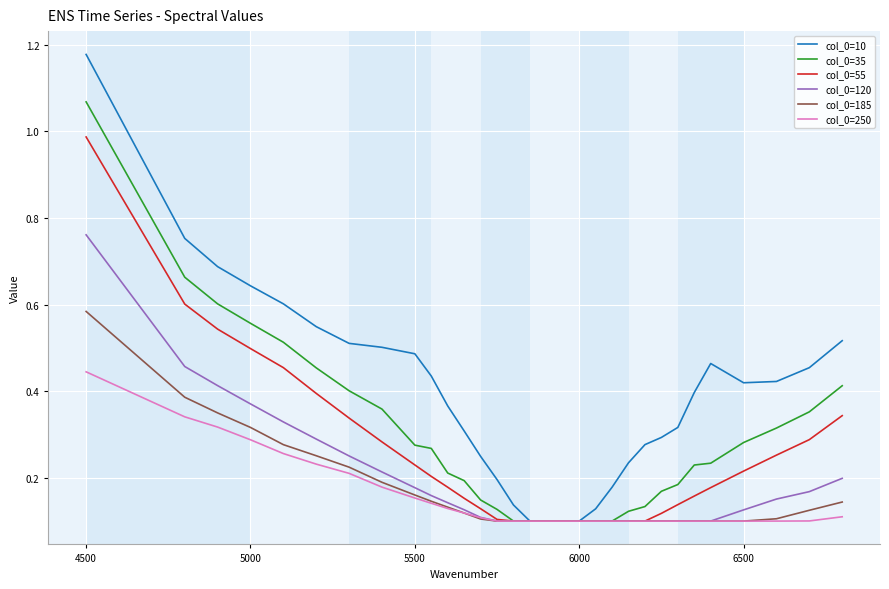

What is the sum of all col_0=185 values?

5.1